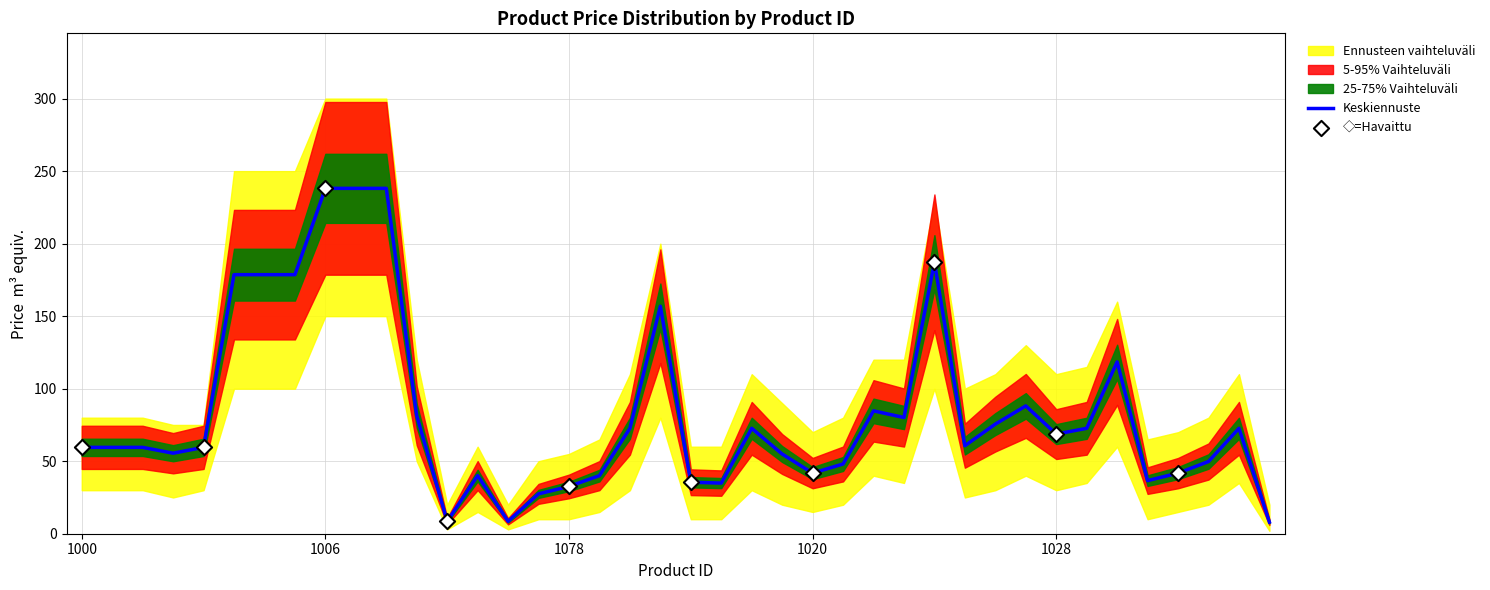

Approximately how many times larger is the value at 1032 compared to 1078?

1.3